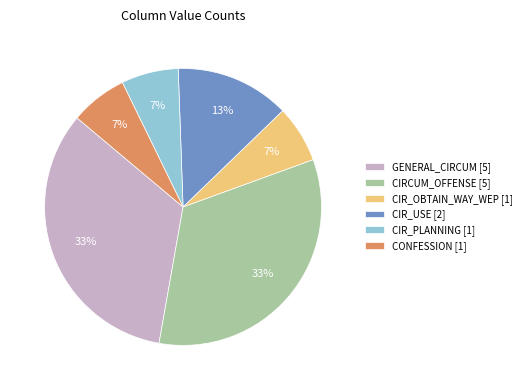

Count the number of slices in the pie.

6